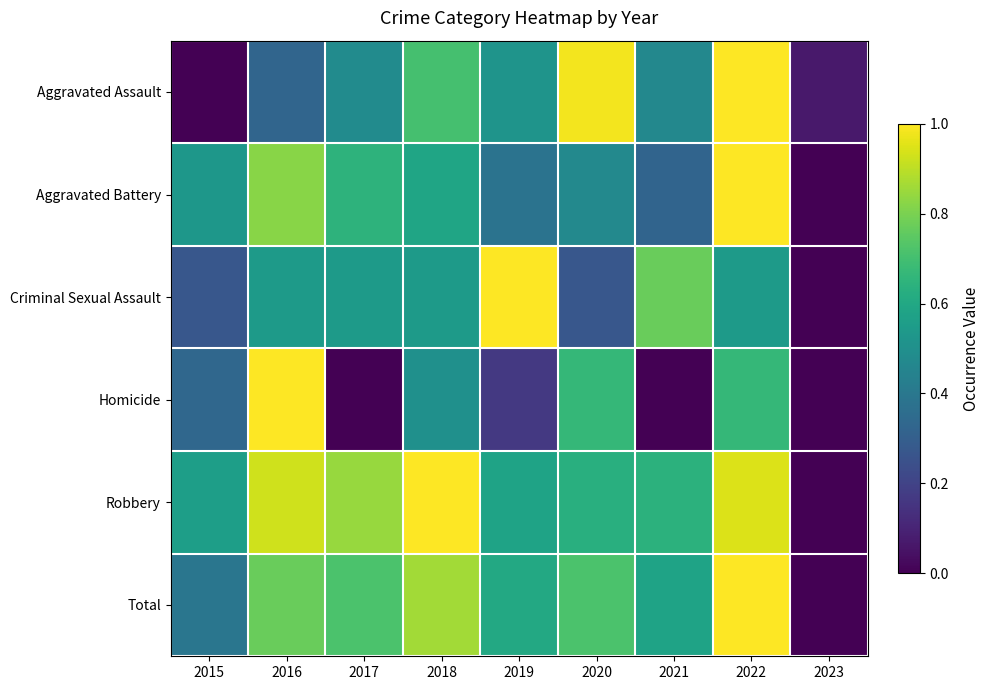

What is the greatest value displayed?

1.0